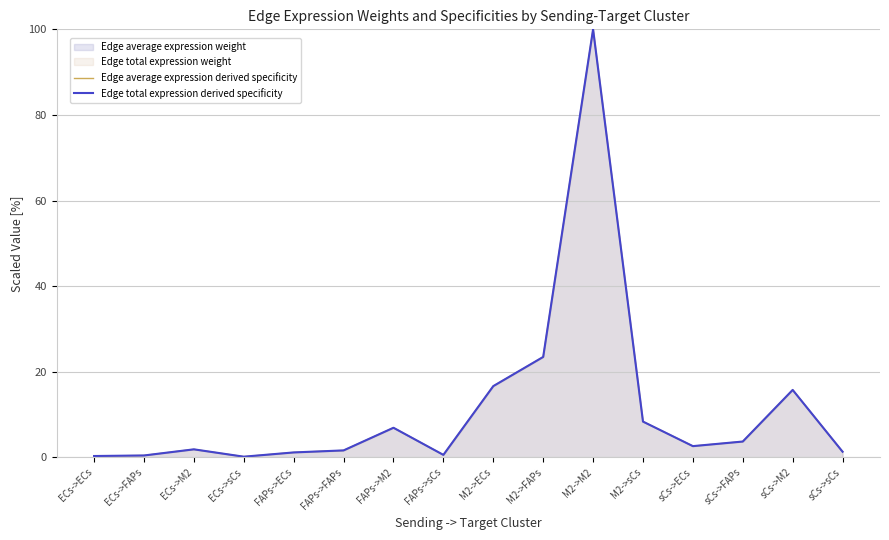

At how many categories does at least one series exceed 1?

12